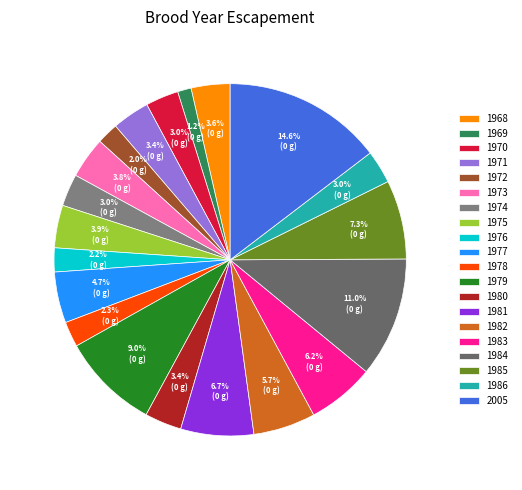

To the nearest percent, what is the difference between the largest and smallest slice percentages?

13%